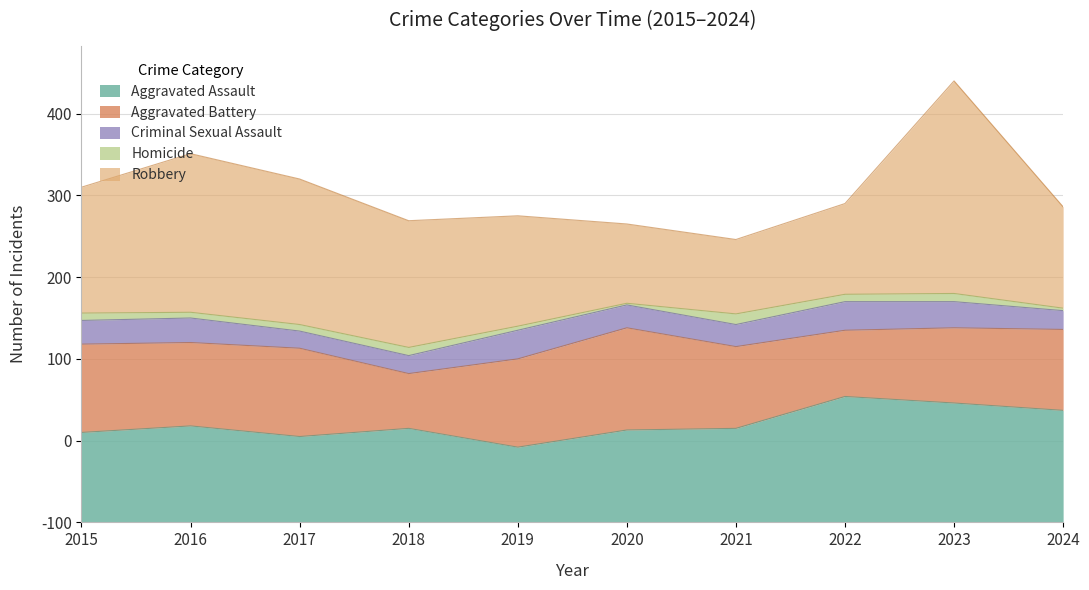

What is the approximate value of Aggravated Assault at 2015, to the nearest 5?

110